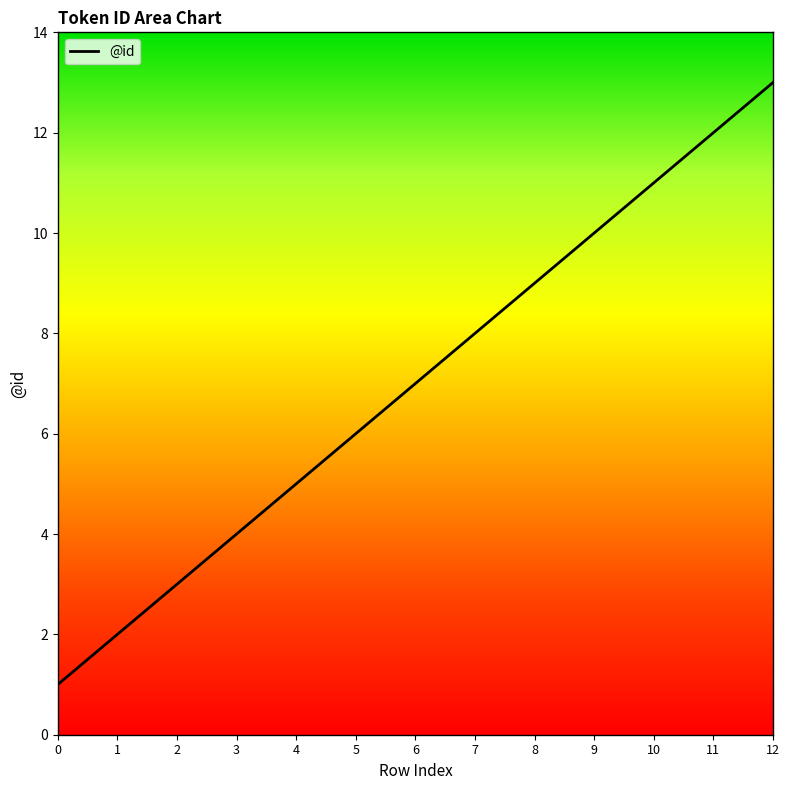

Approximately how many times larger is the value at 7 compared to 10?

0.7